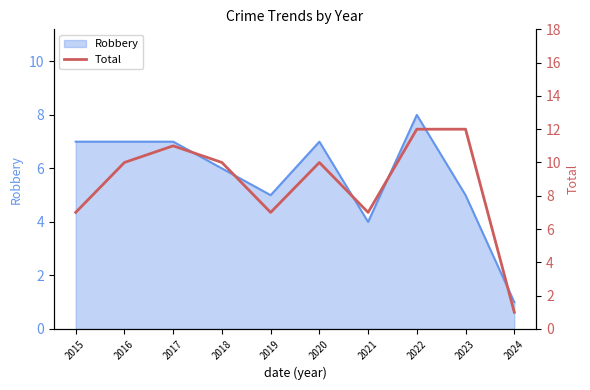

What is the maximum value shown in the chart?

12